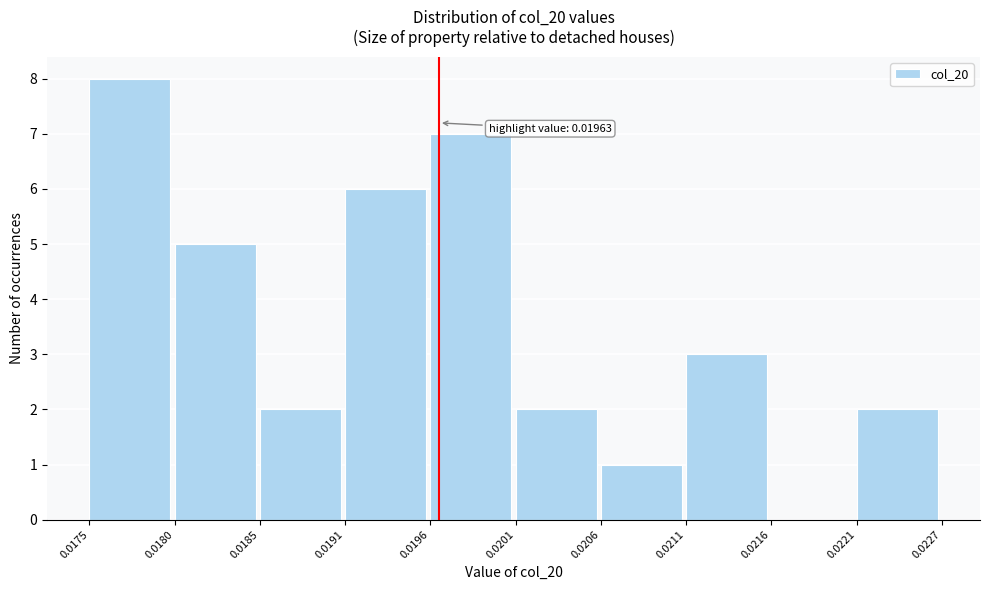

Which range on the x-axis has the tallest bar?

0.0175 to 0.0180